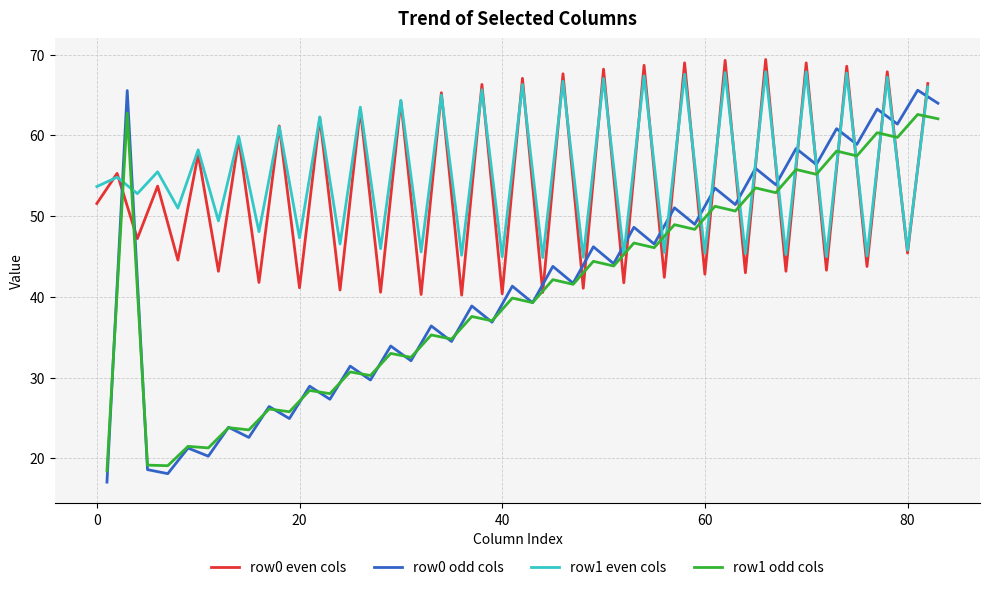

Does the chart display data point markers on the line(s)?

No